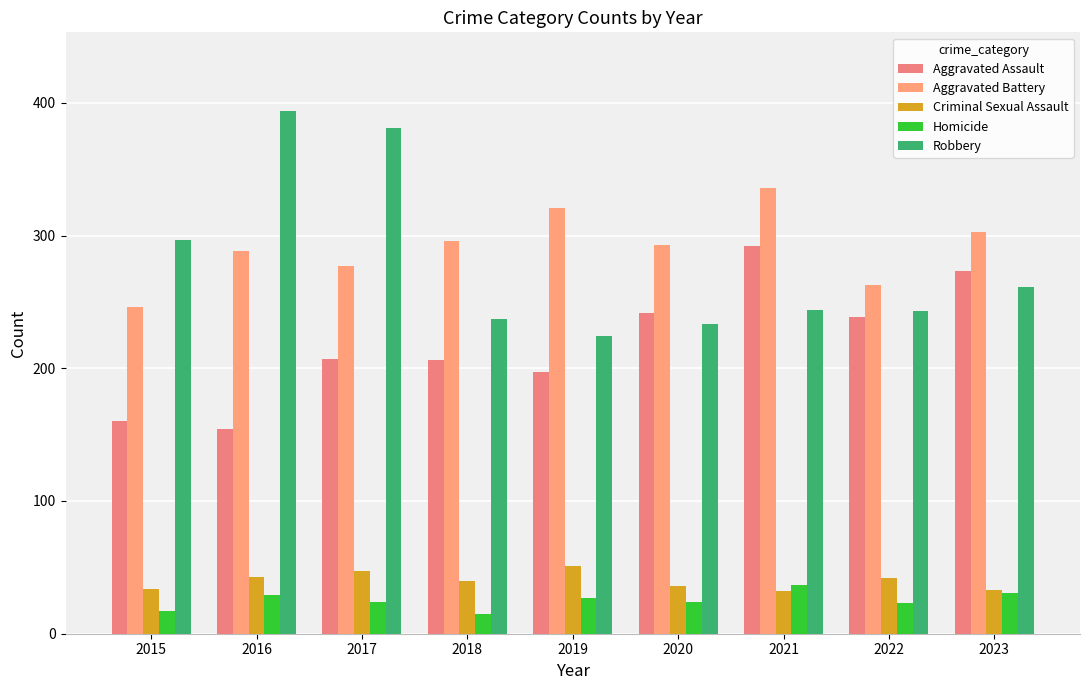

At which category does the chart reach its peak across all series?

2016